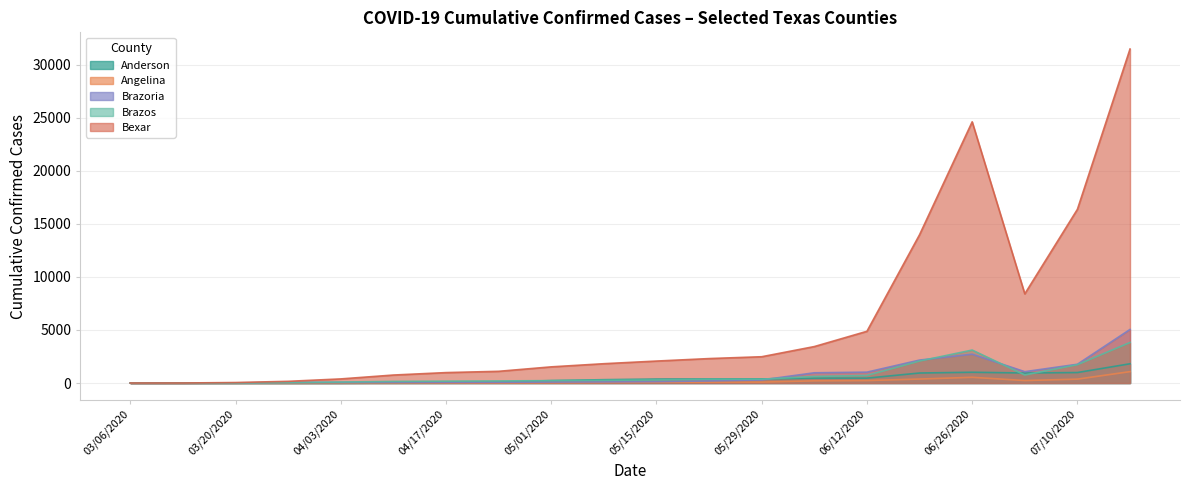

Reading left to right, extract all data points from this chart.

Anderson: 0	0	0	0	1	33	65	87	228	314	371	380	385	459	461	943	1013	943	987	1813
Angelina: 0	0	0	0	7	11	18	22	38	58	69	81	85	207	231	373	538	233	365	1072
Brazoria: 1	1	14	52	55	61	66	69	90	107	132	196	290	963	1024	2162	2715	1069	1768	5047
Brazos: 0	1	7	41	91	151	175	196	226	256	289	351	361	614	712	2072	3105	757	1729	3819
Bexar: 0	1	46	158	386	751	981	1102	1522	1819	2068	2302	2476	3434	4872	13971	24608	8400	16363	31467